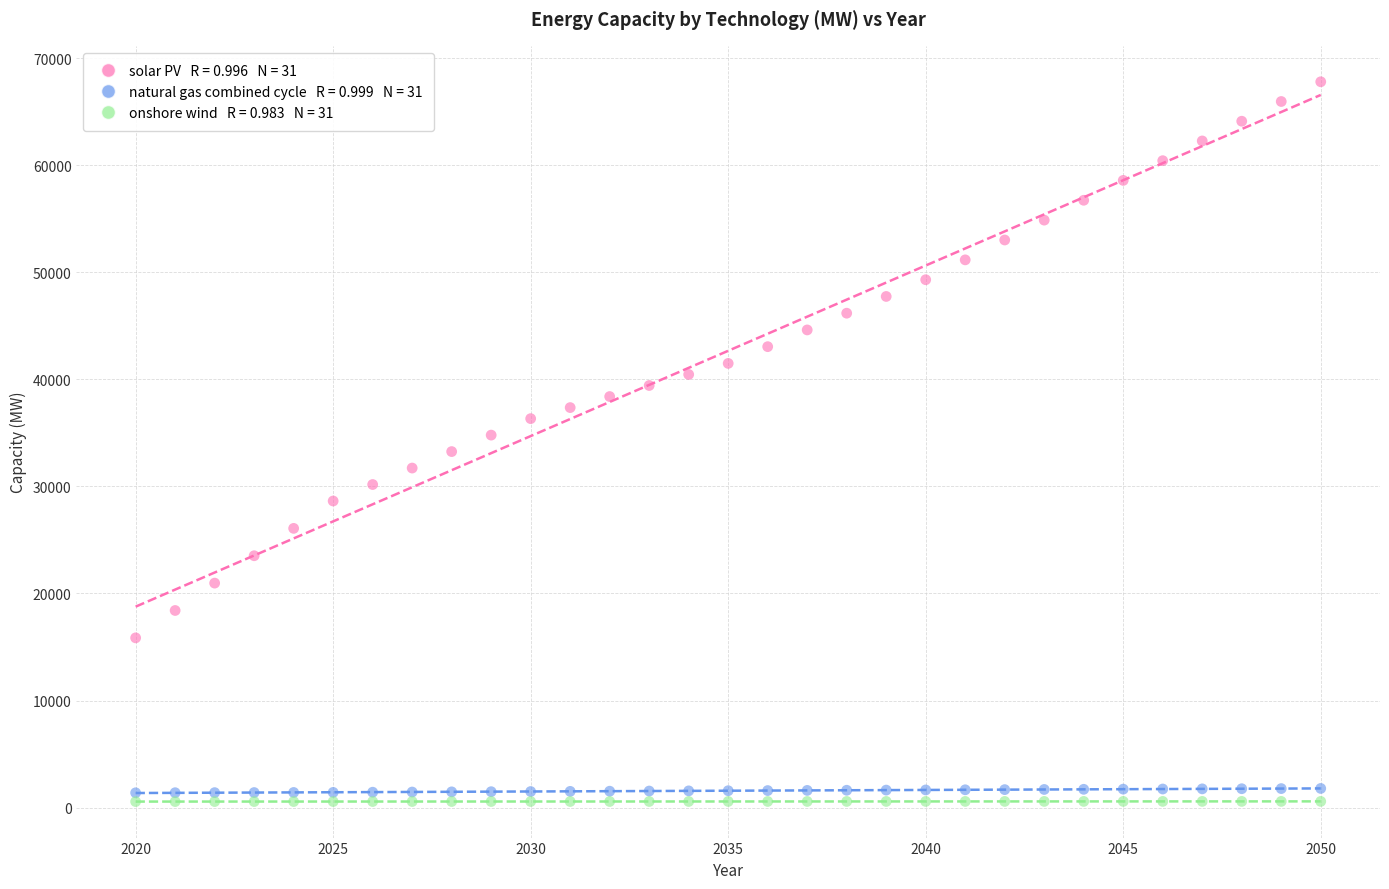

Across all data points, what is the range of Y values (max minus min)?

67262.3